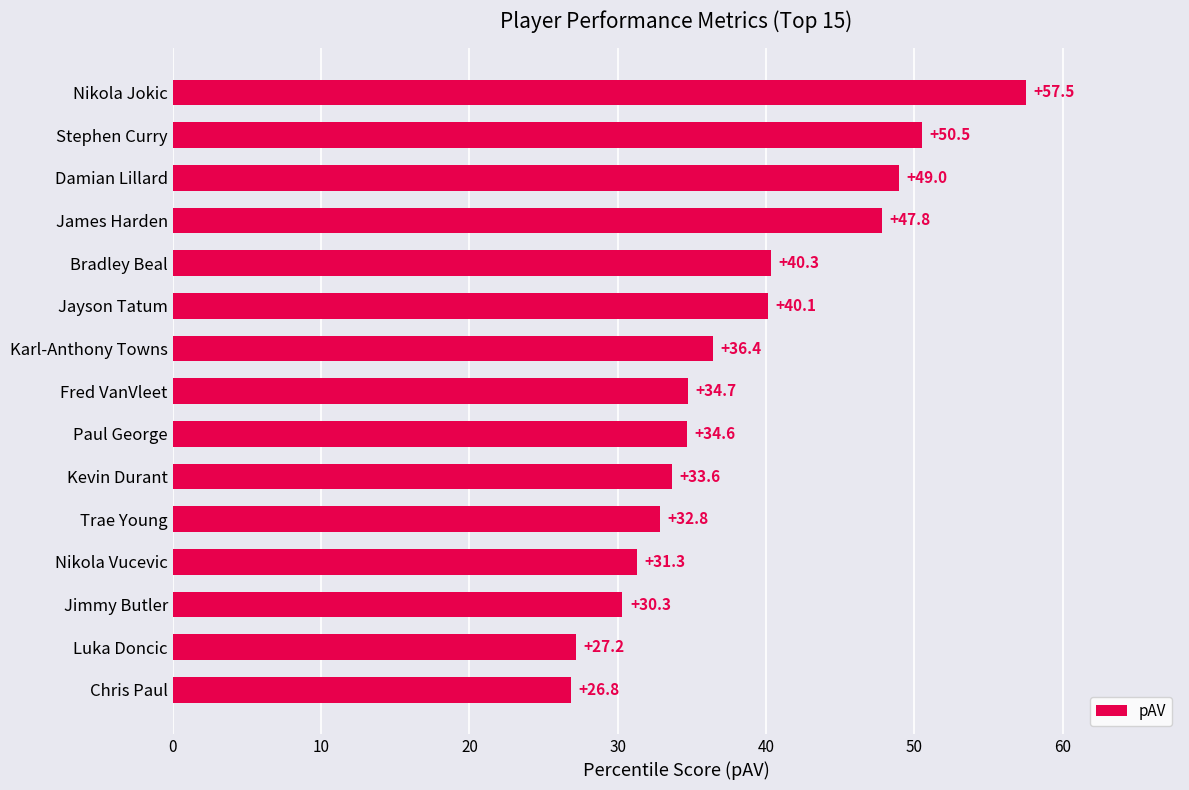

What is the label of the 12th bar from the top?

Nikola Vucevic